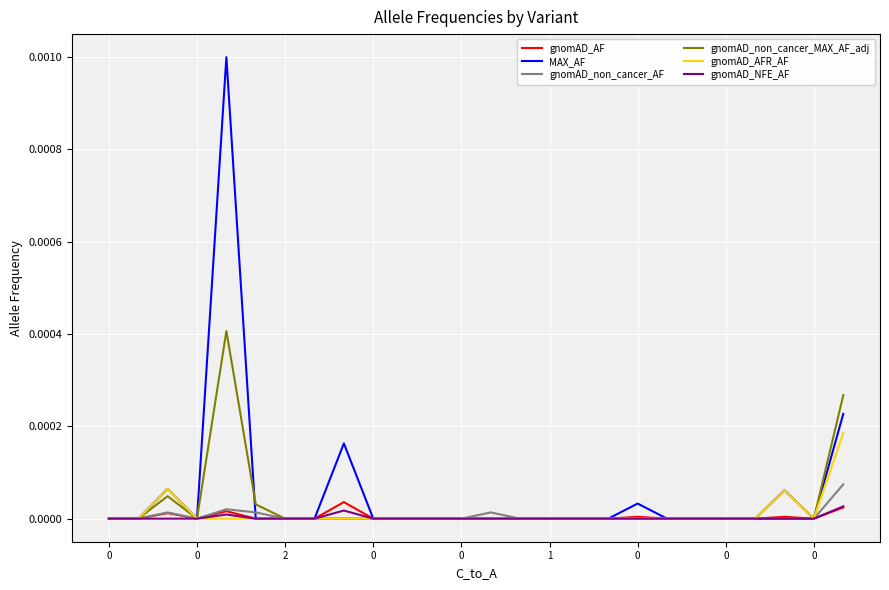

Count the gnomAD_AFR_AF values in the range 0 to 1.

26